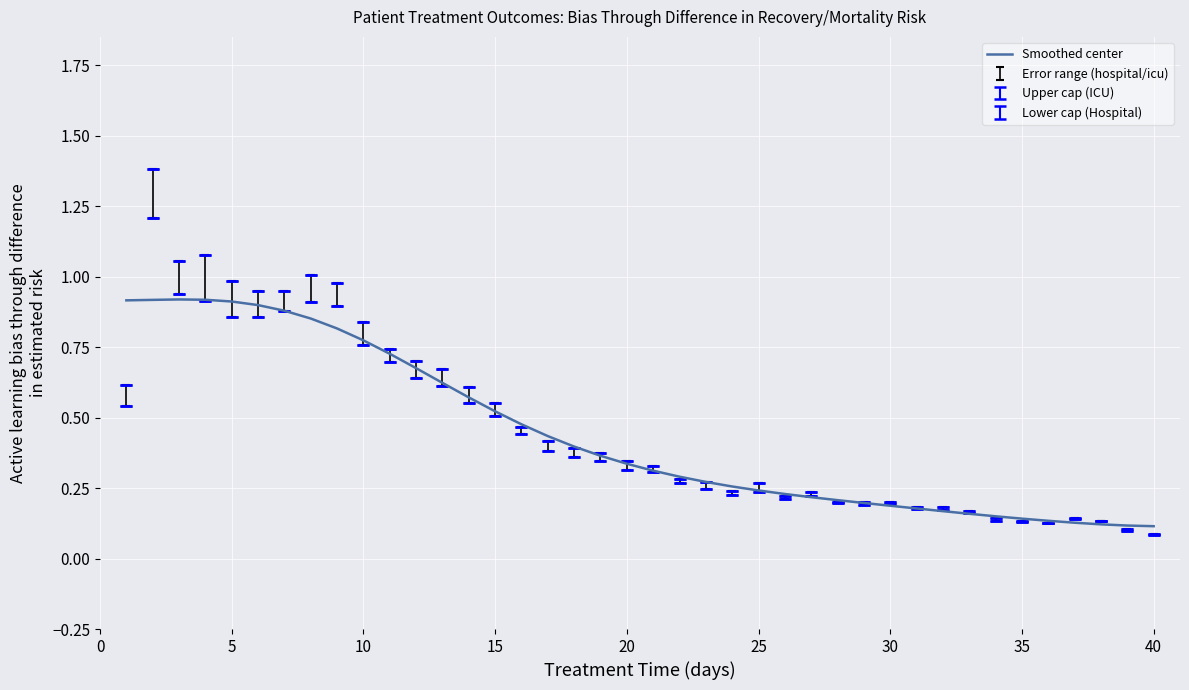

Does the chart display data point markers on the line(s)?

No